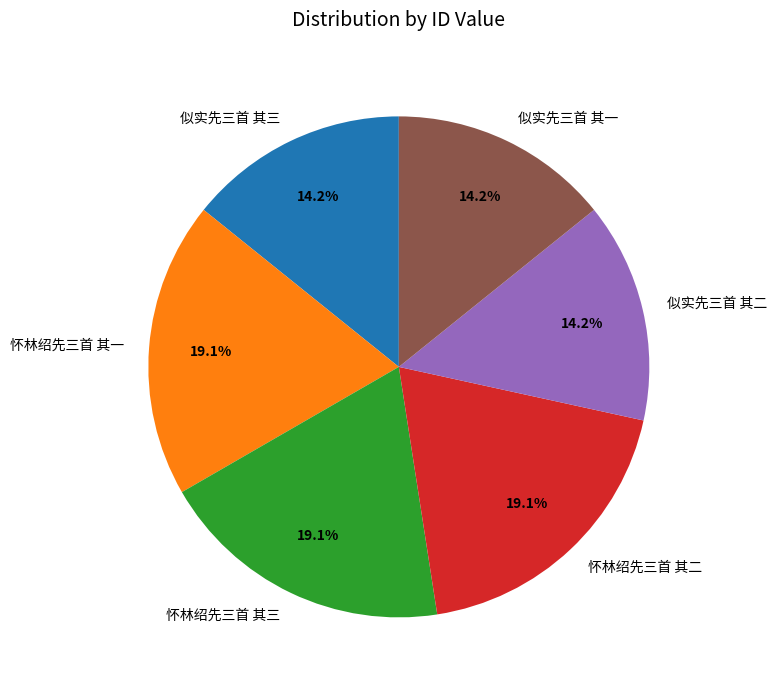

Approximately how many times larger is the value at 似实先三首 其二 compared to 似实先三首 其一?

1.0